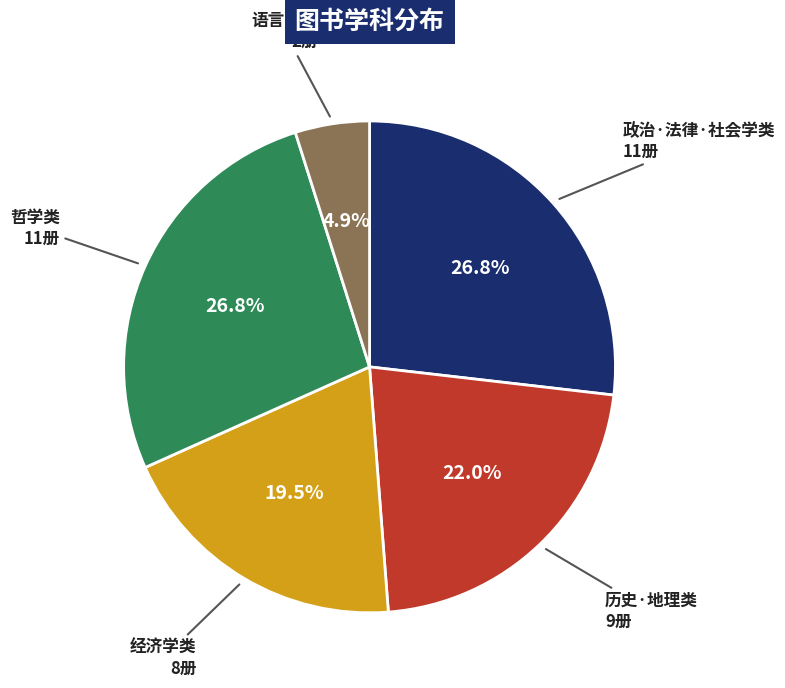

Is there any slice that represents more than half of the pie?

No